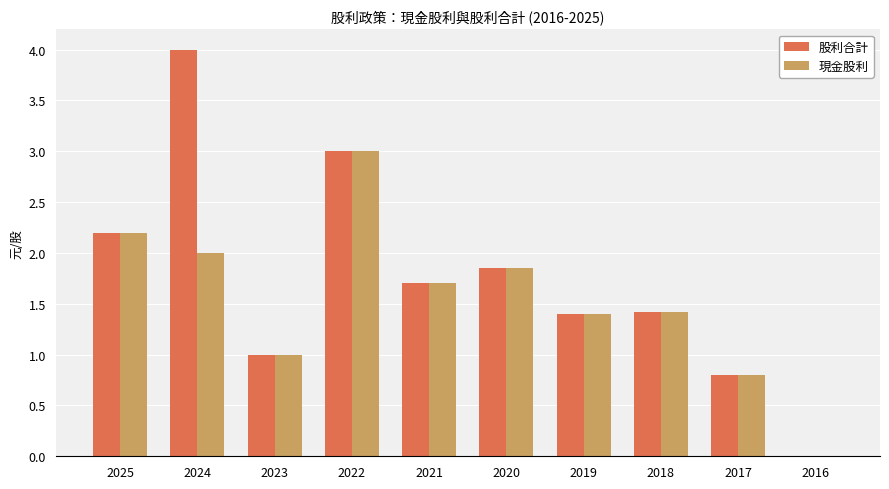

How many groups of bars are there?

10